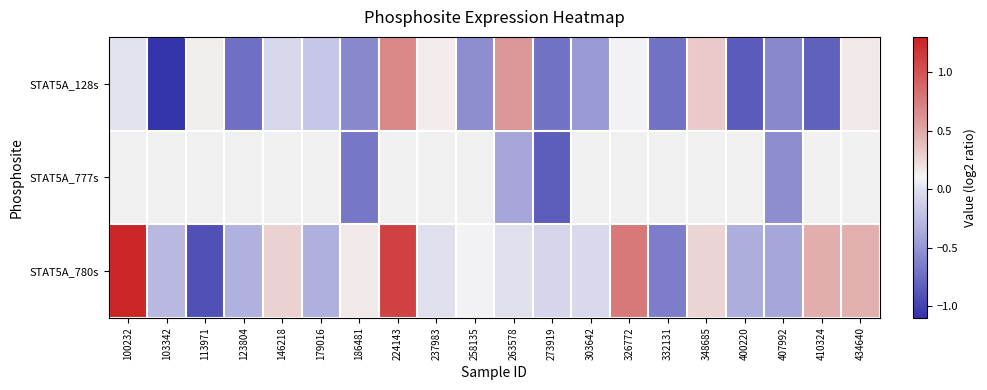

What is the average value of the STAT5A_128s series?

-0.3